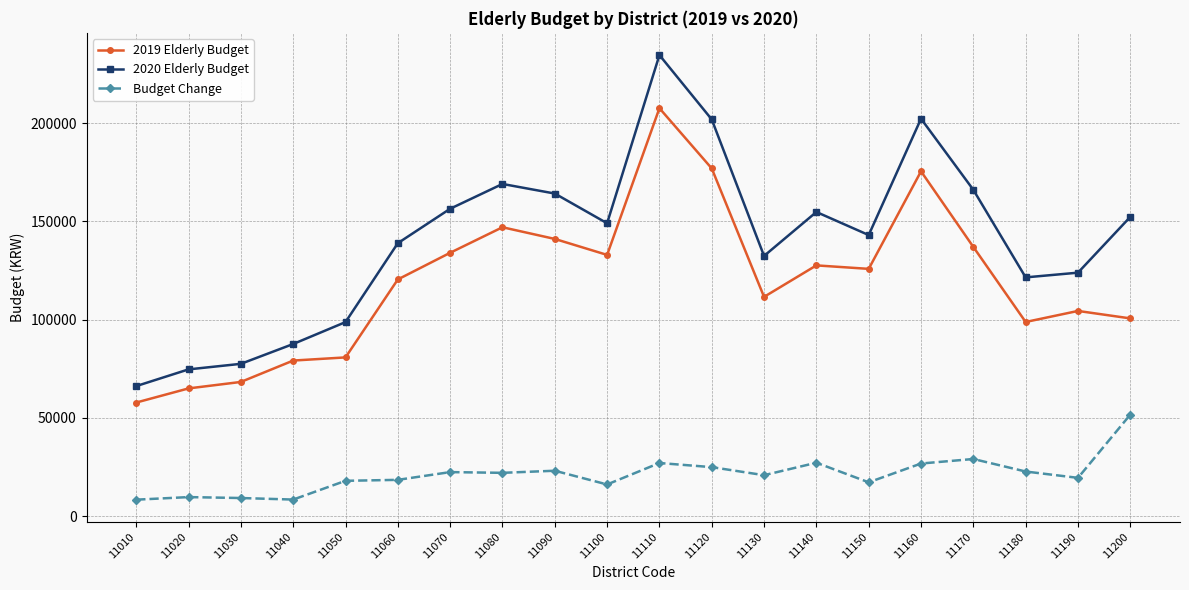

What is the difference between the maximum and minimum values in the 2019 Elderly Budget series?

149839